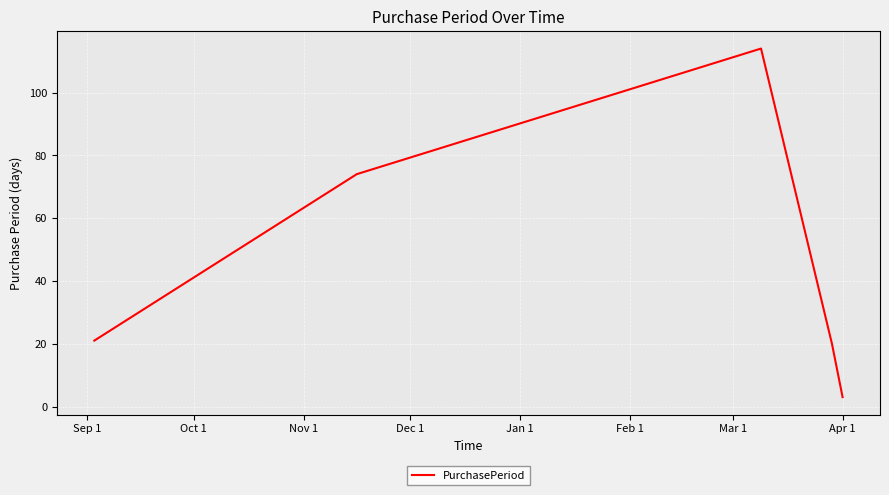

True or false: there are more than 1 points higher than both neighbors.

False